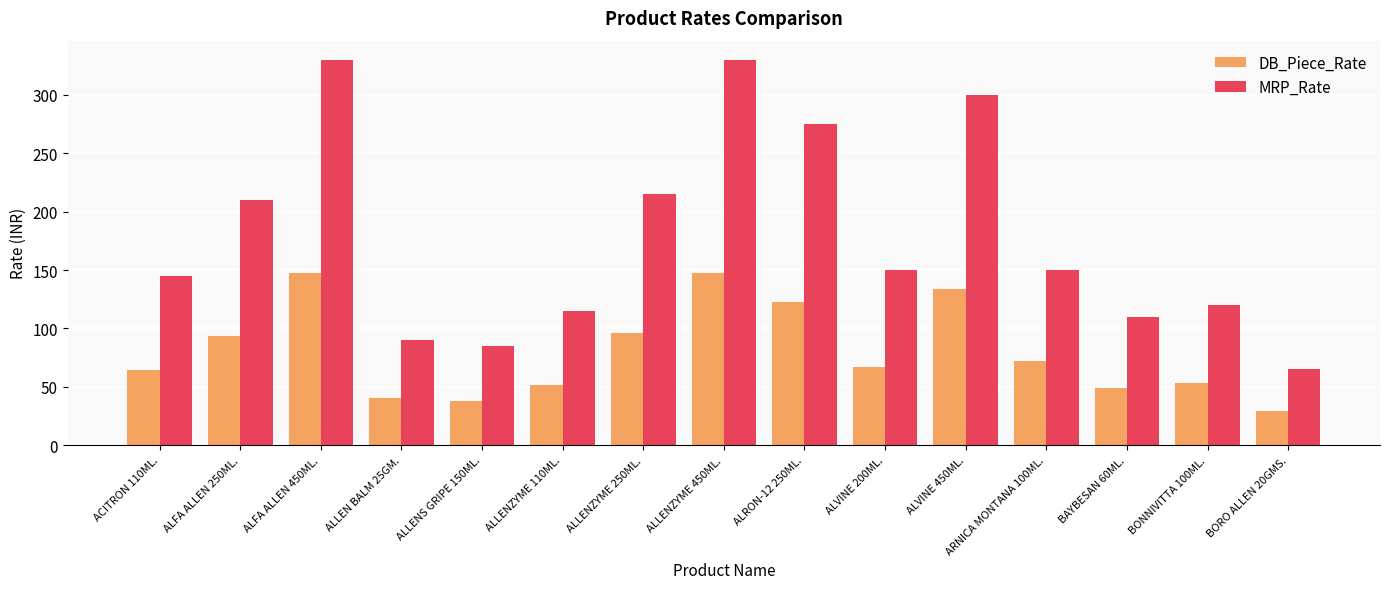

Reading left to right, extract all data points from this chart.

DB_Piece_Rate: 64.7	93.8	147.3	40.2	38.0	51.3	96.0	147.3	122.8	67.0	133.9	72.3	49.1	53.6	29.0
MRP_Rate: 145.0	210.0	330.0	90.0	85.0	115.0	215.0	330.0	275.0	150.0	300.0	150.0	110.0	120.0	65.0